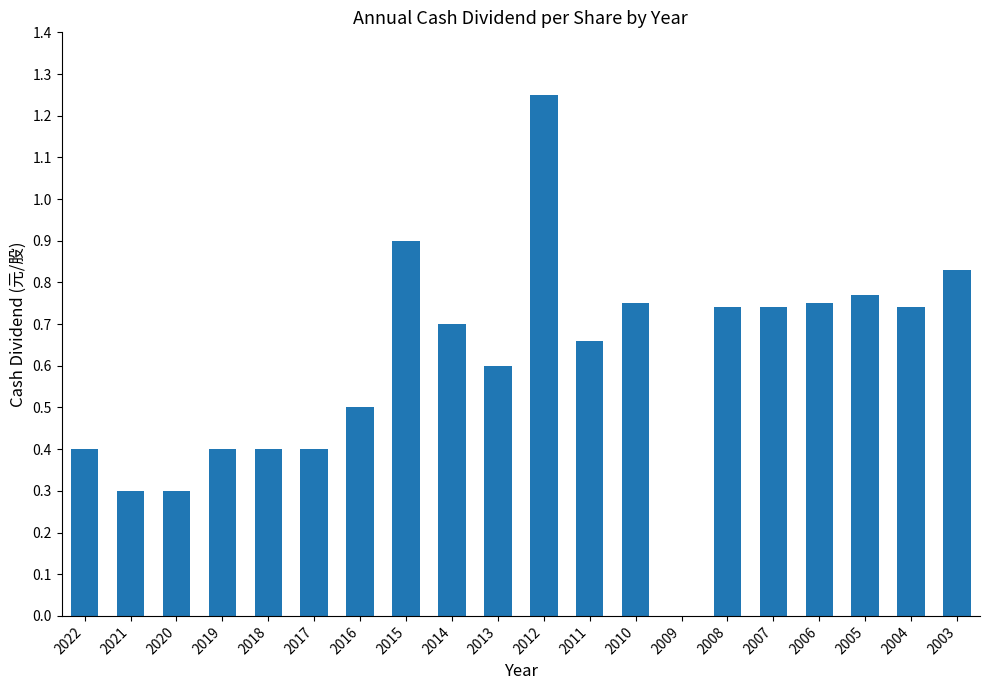

The chart shows a value of 0.5 at 2016. True or false?

True